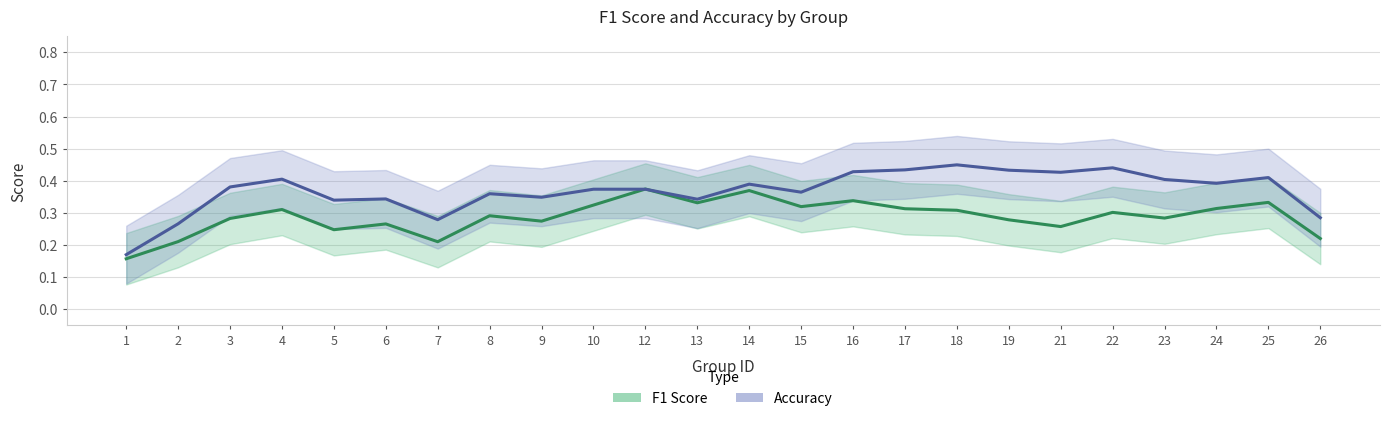

What is the value of the f1 point at the 12th from the left?

0.3